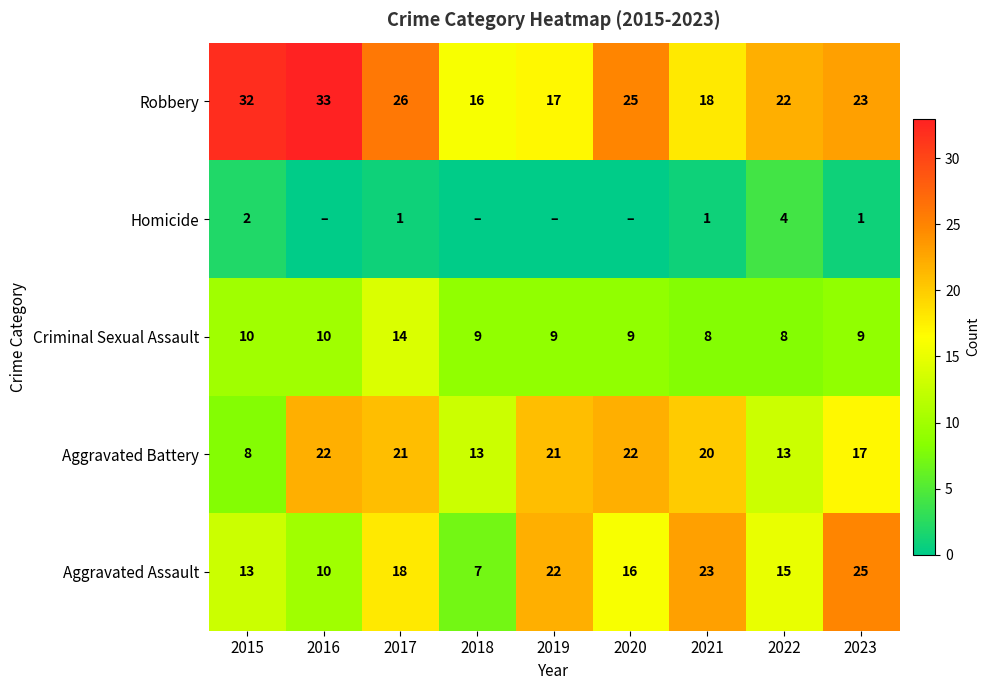

Count the number of data series in this chart.

5